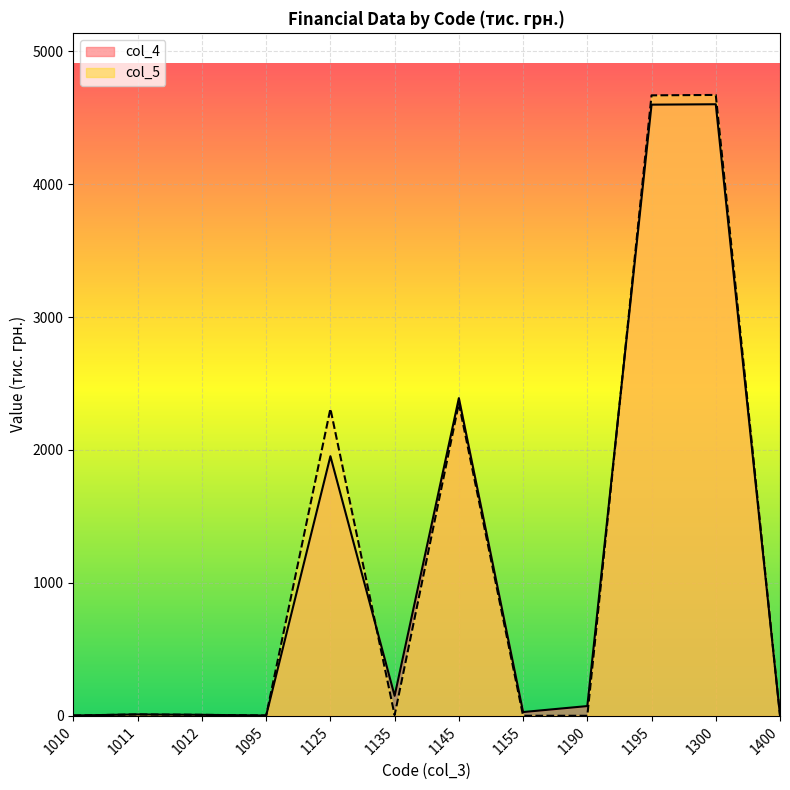

The value of col_4 at 1095 is 3. True or false?

True